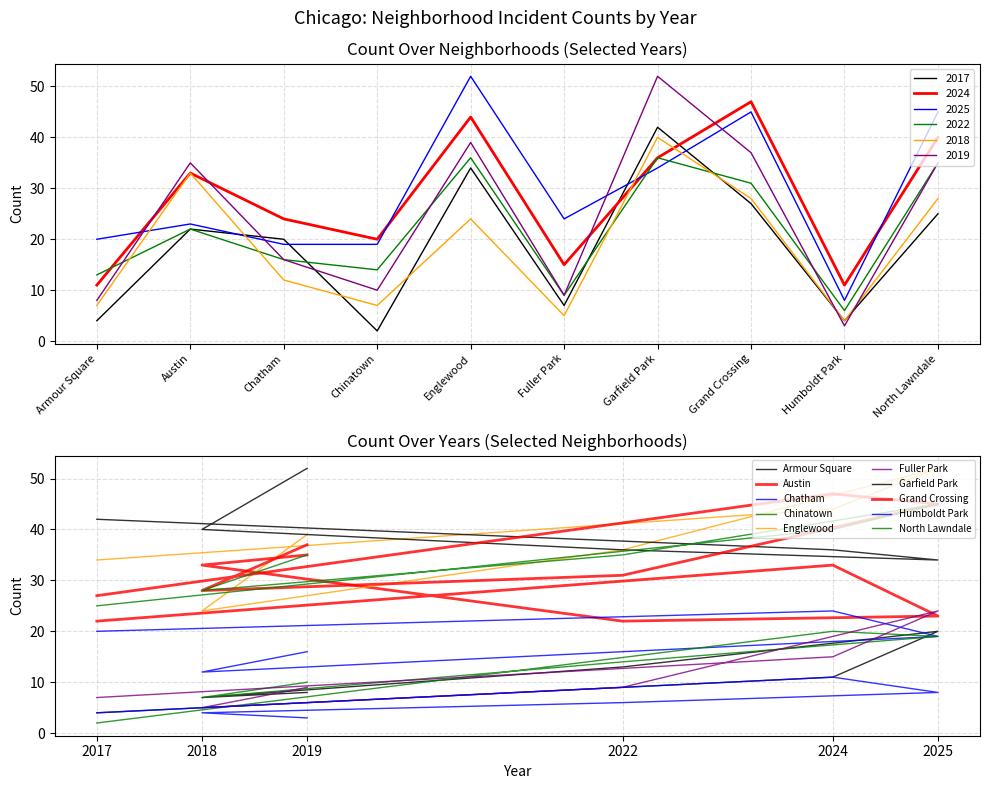

At which label does 2017 reach its peak?

Garfield Park